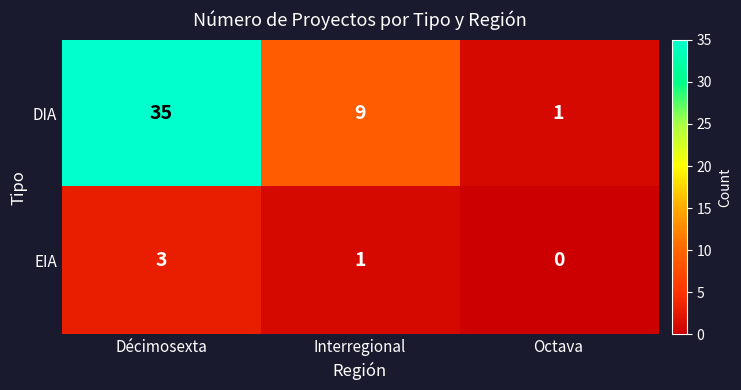

At Décimosexta, list the series in order from largest to smallest.

DIA, EIA